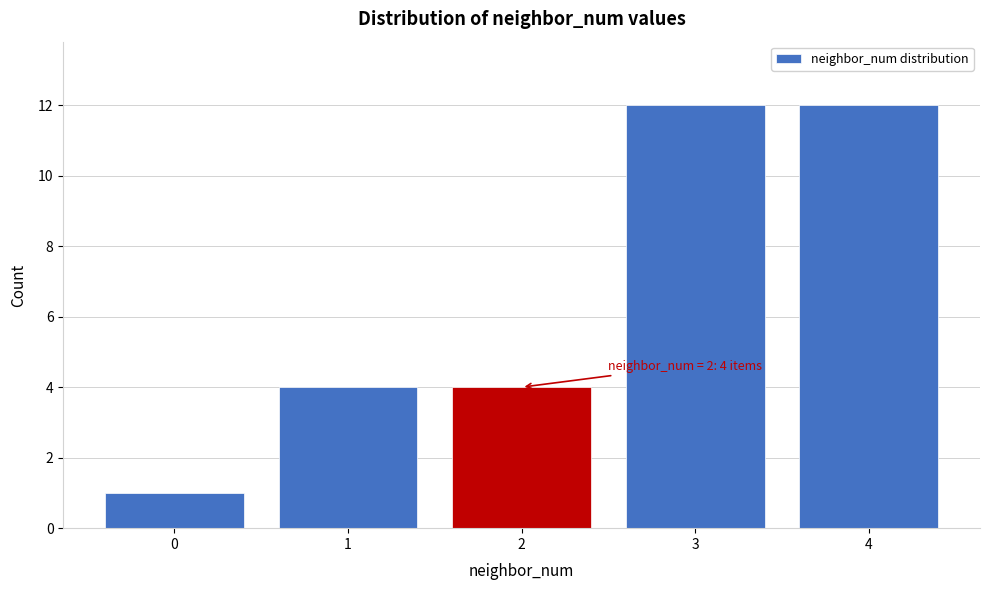

Reading left to right, what are all the values shown in this chart?

0=1	1=4	2=4	3=12	4=12